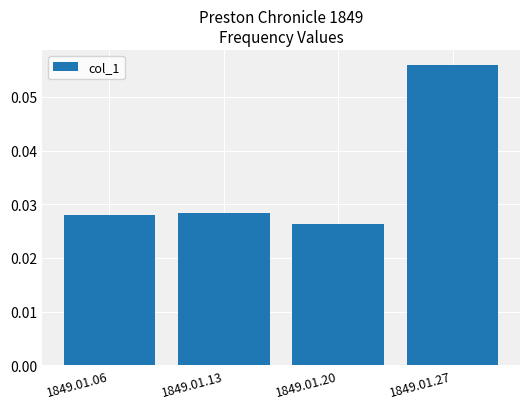

List the labels in order of value, largest first.

1849.01.27, 1849.01.13, 1849.01.06, 1849.01.20